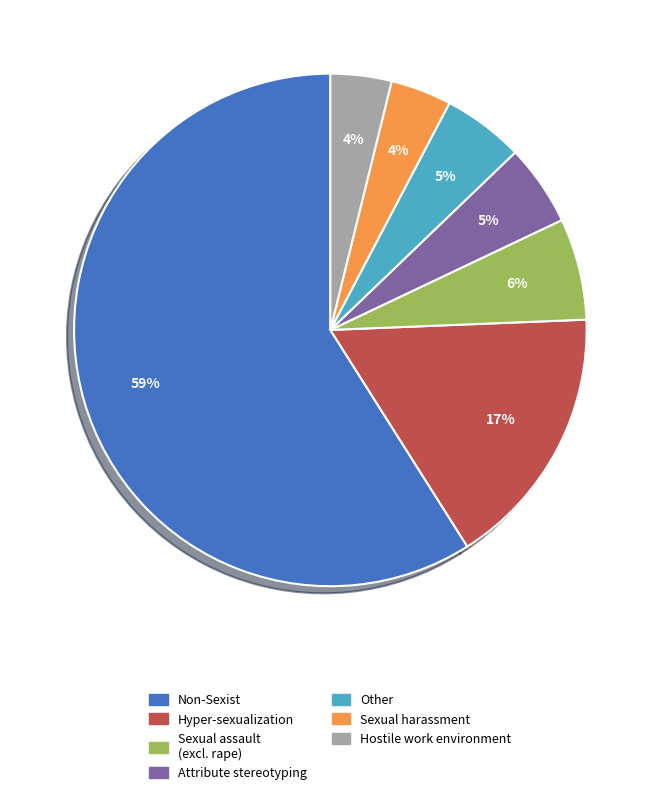

To the nearest percent, what is the combined percentage of Other and Sexual harassment?

9%